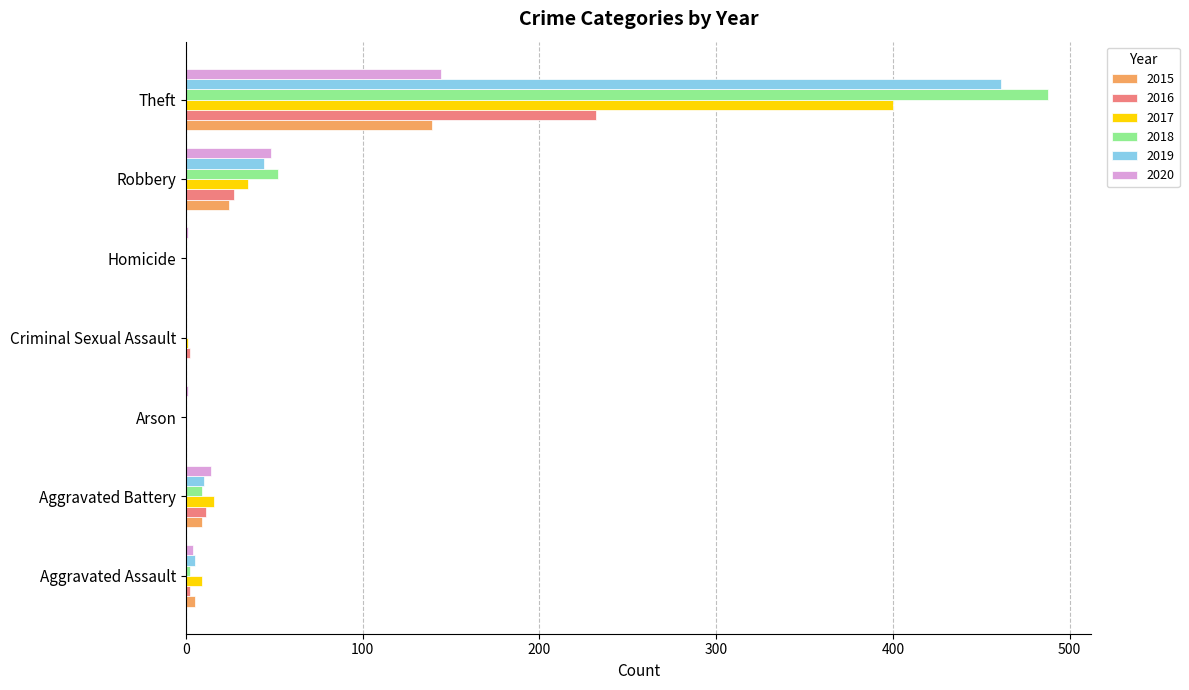

Where is 2020 nearest to the value 72?

Robbery